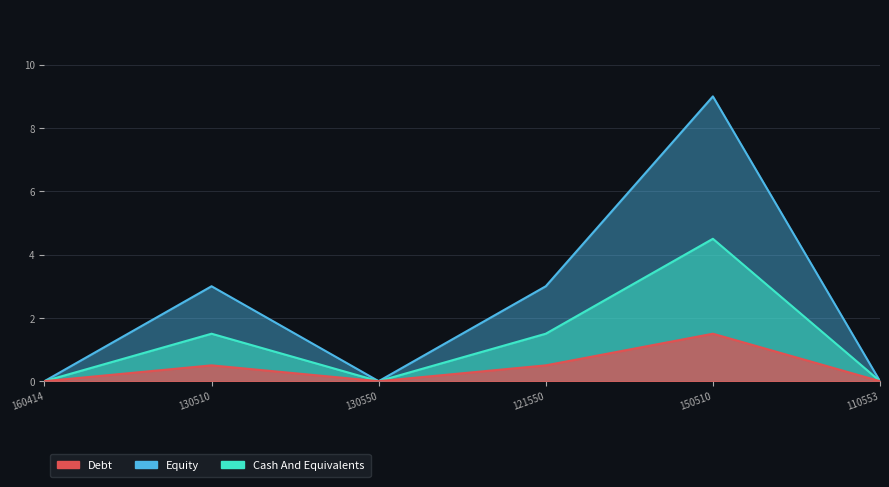

The Cash And Equivalents series shows 0.0 at 160414. True or false?

True